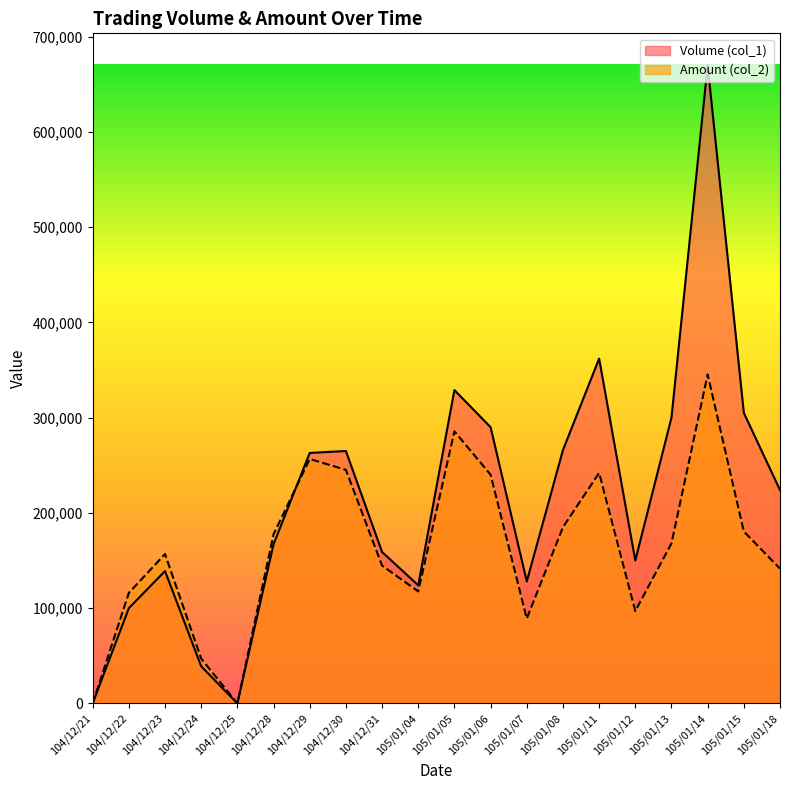

What position from the left is 105/01/12?

16